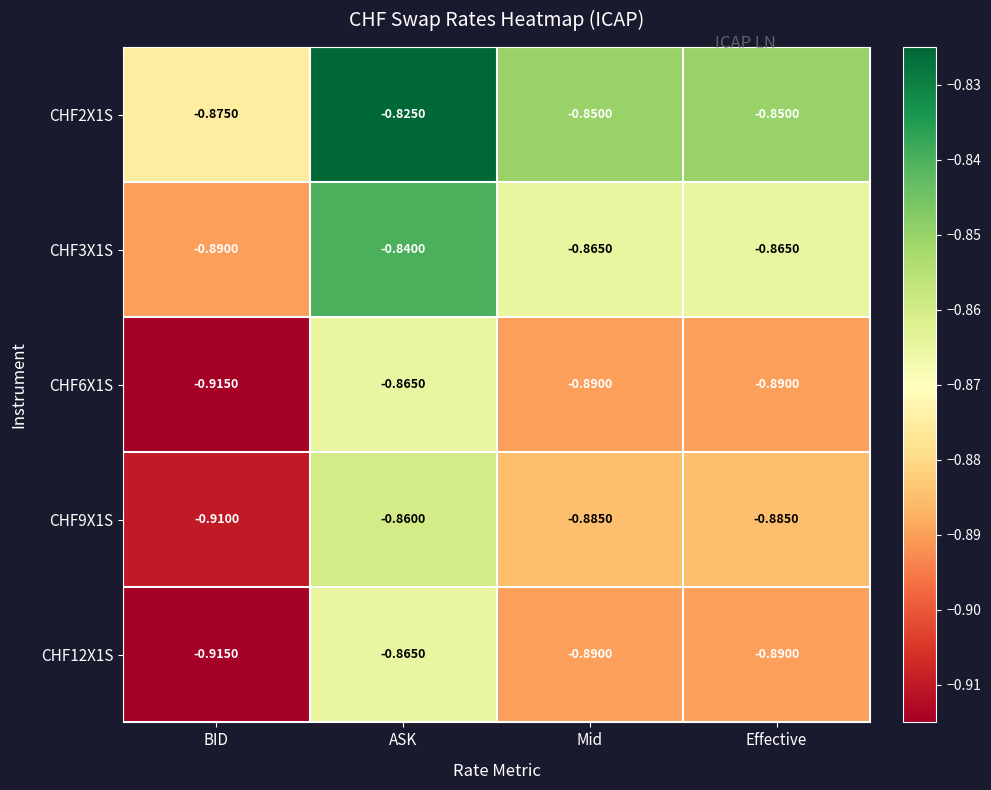

At which label is CHF9X1S closest to 0?

ASK